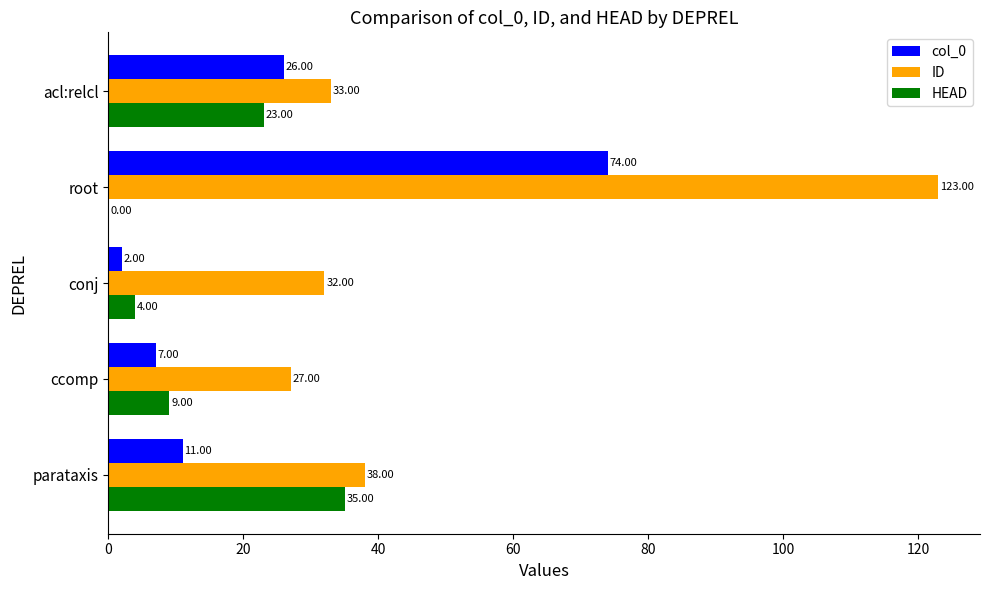

Which series changed the most between parataxis and acl:relcl?

col_0